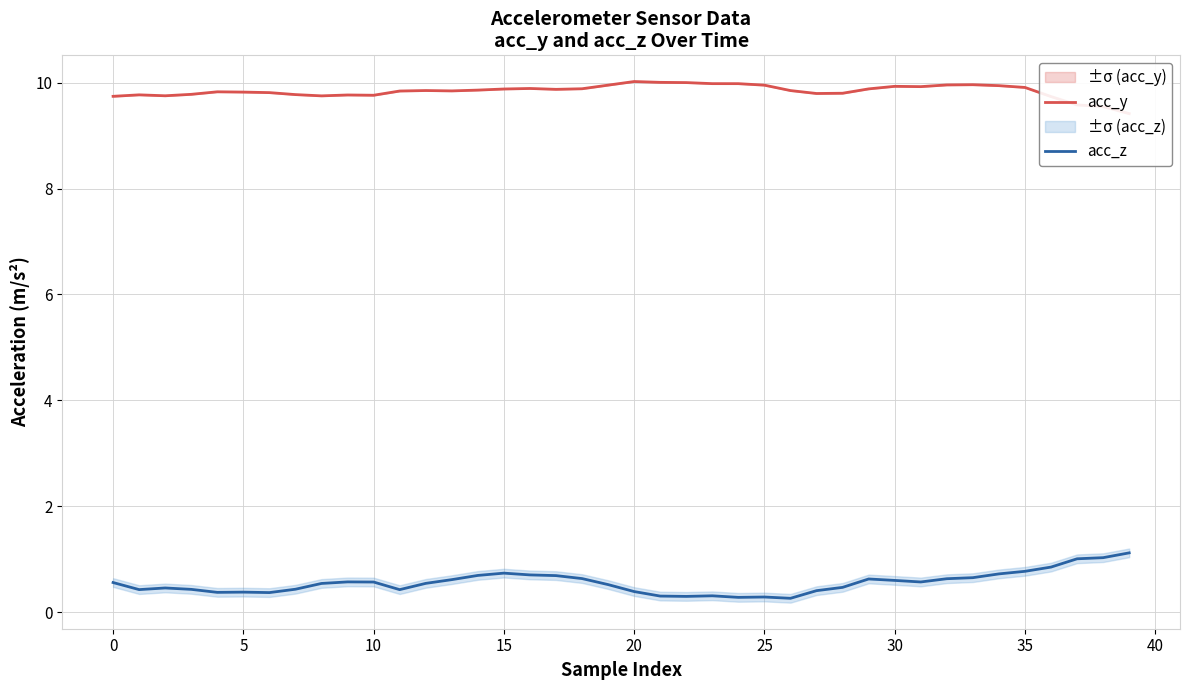

What is the difference between the maximum and minimum values in the acc_y series?

0.6